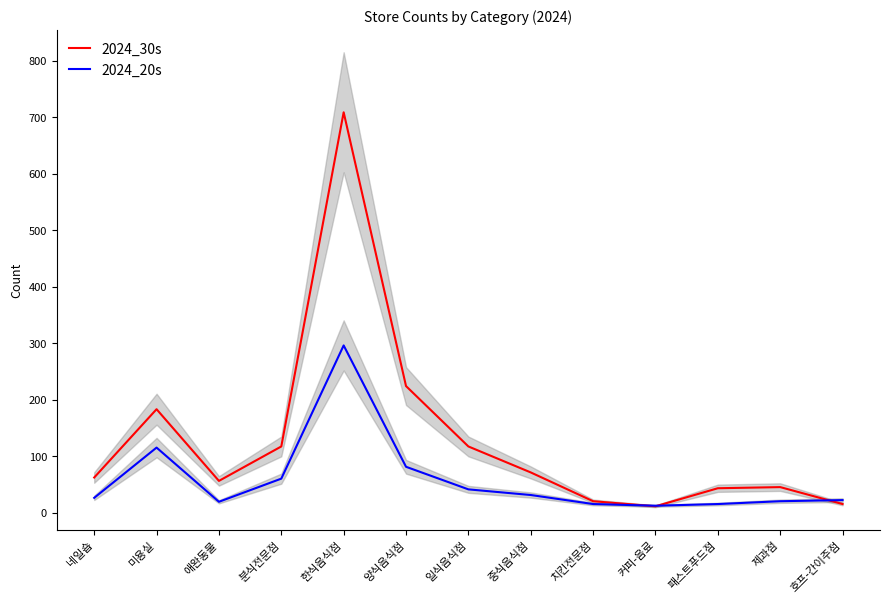

Where do 2024_30s and 2024_20s first cross each other?

치킨전문점 and 커피-음료